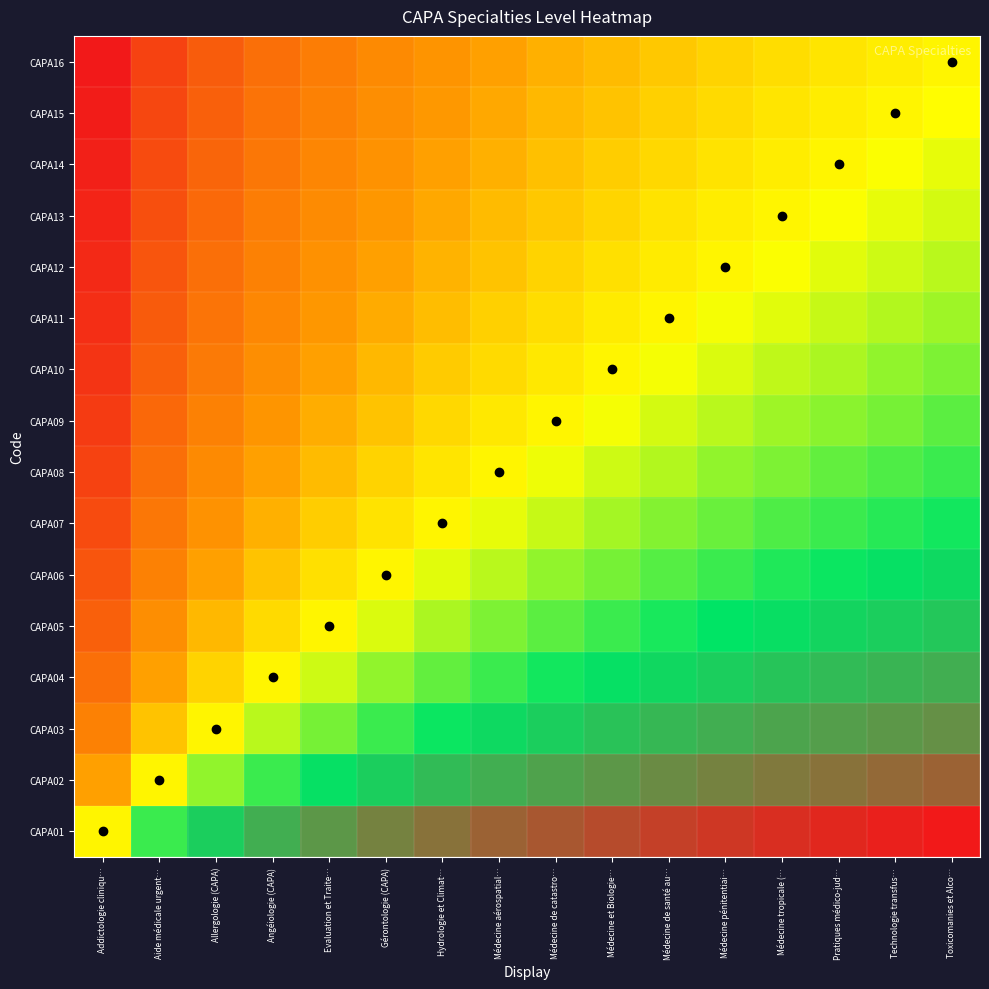

Which label corresponds to the smallest value in the chart?

Addictologie cliniqu…